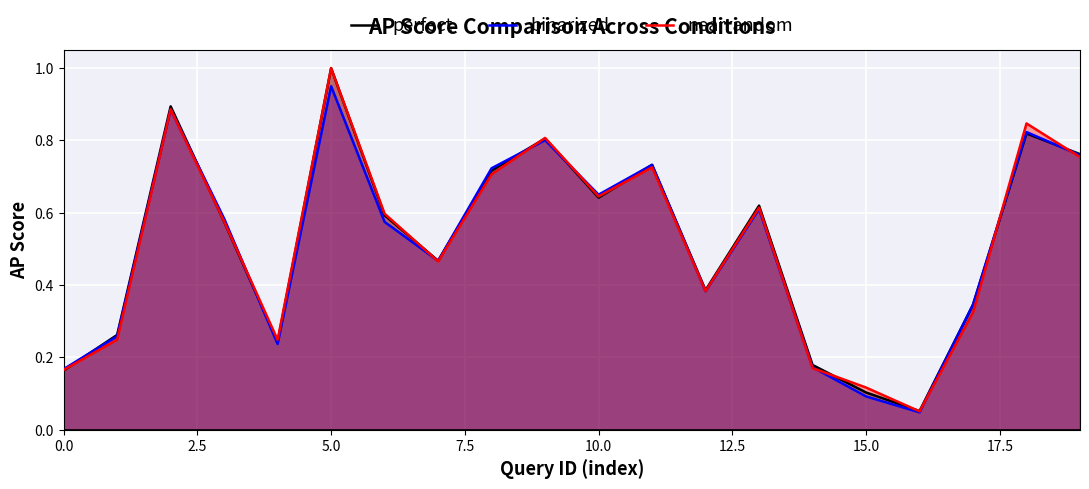

Rank the series by their average value, from lowest to highest.

binarized, nearrandom, perfect